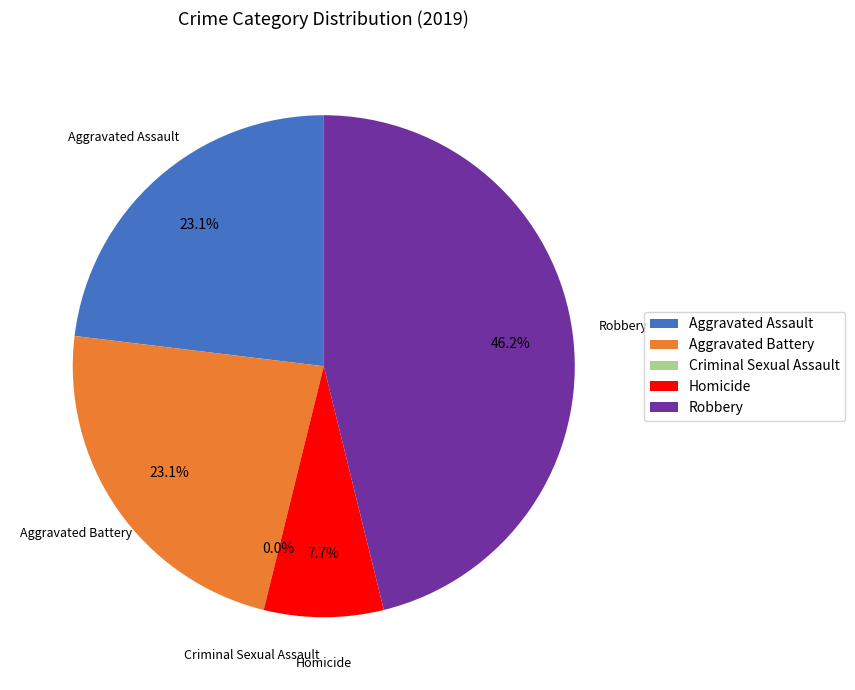

To the nearest percent, what is the average slice percentage?

20%